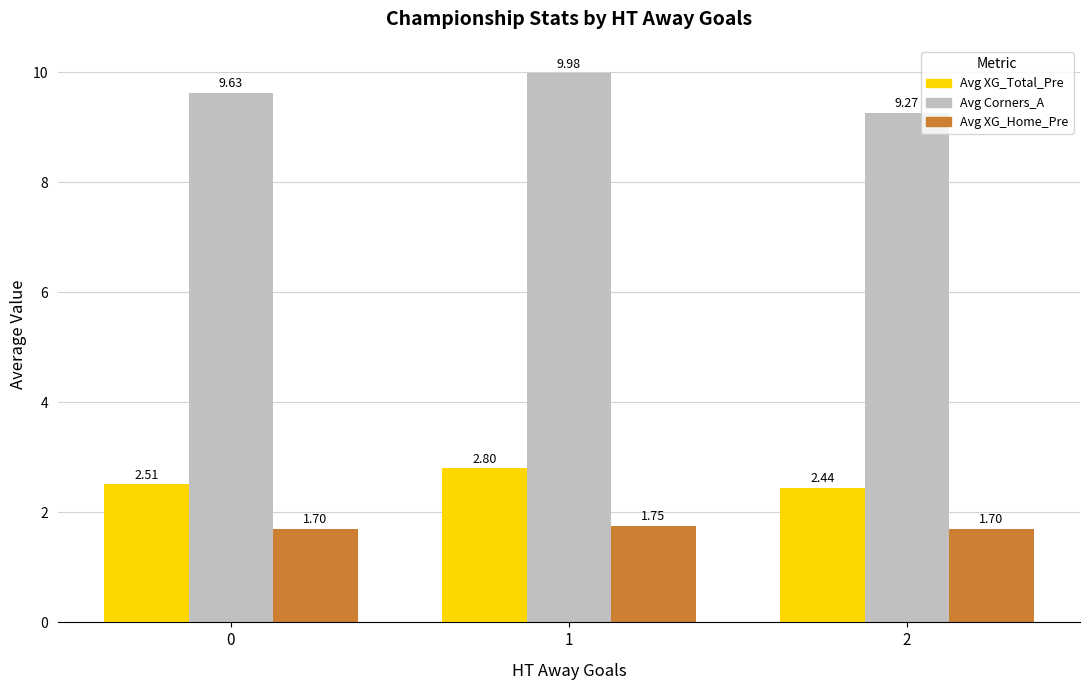

Count the number of categories in the chart.

3